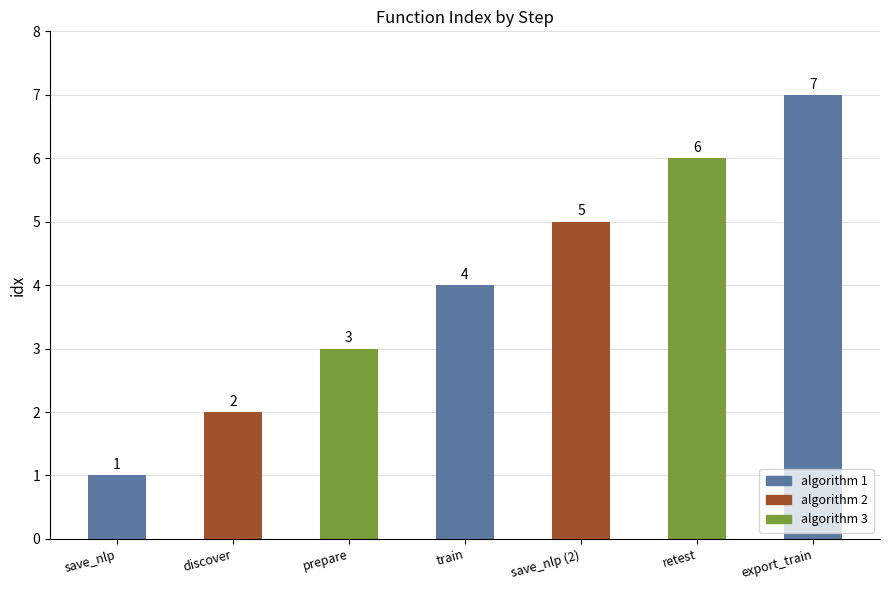

Which label corresponds to the smallest value in the chart?

save_nlp